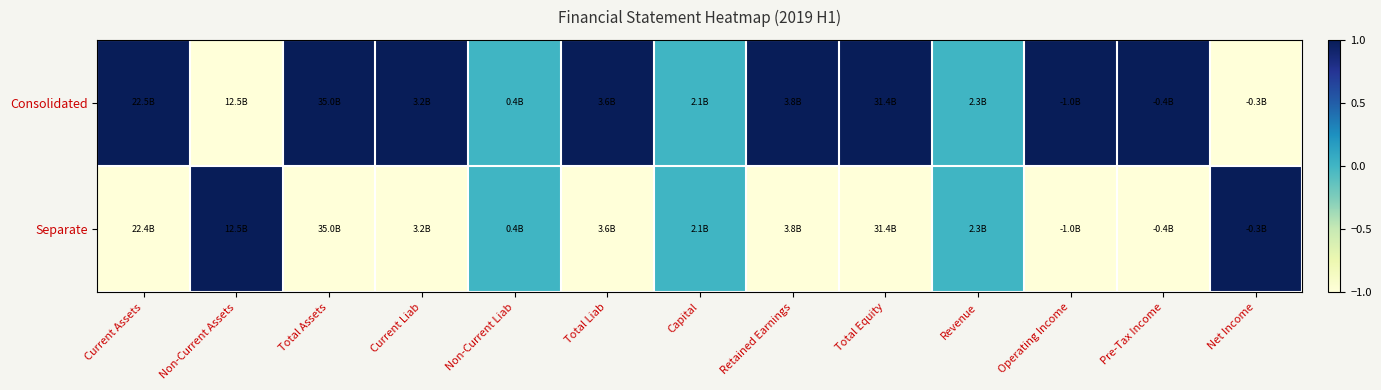

Rank the series at Current Liab from lowest to highest value.

Separate, Consolidated